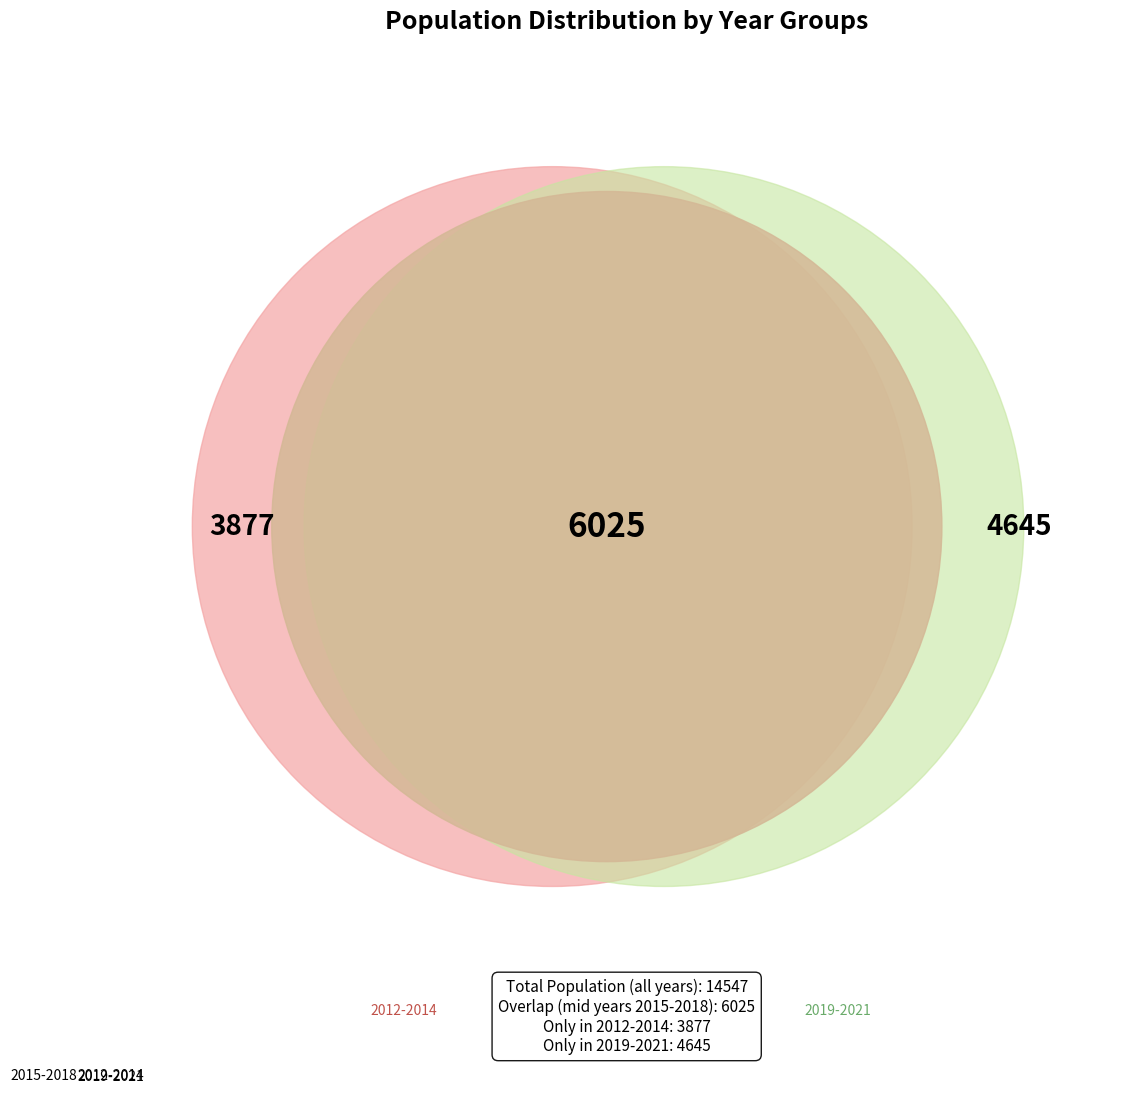

Which category has the biggest portion of the pie?

2015-2018